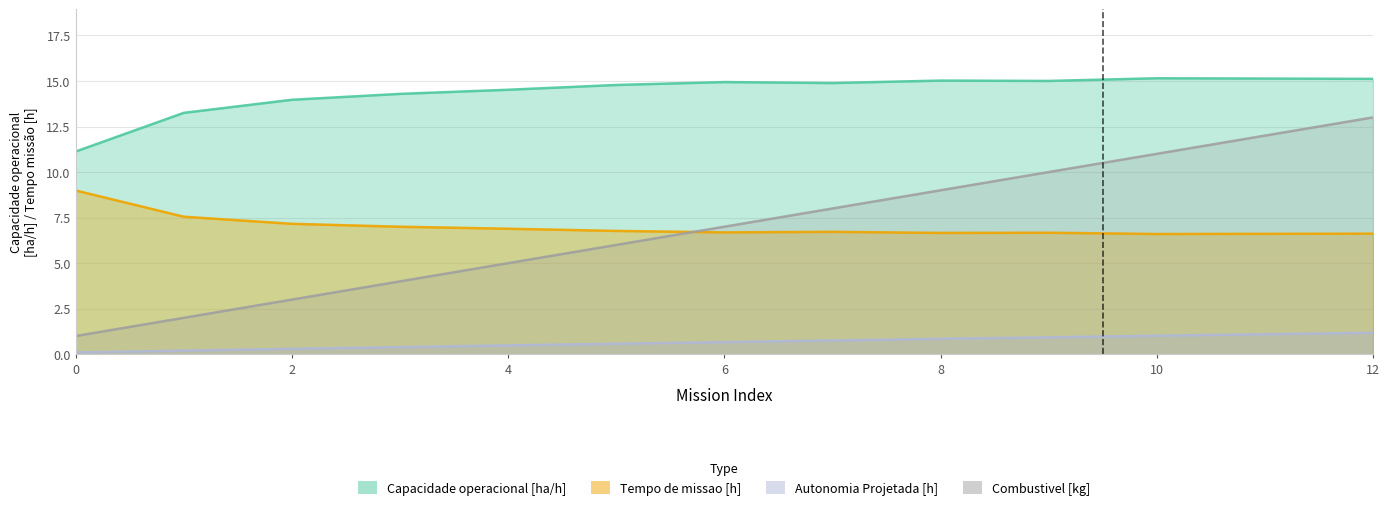

What is the difference between the highest and lowest values at 10?

14.1